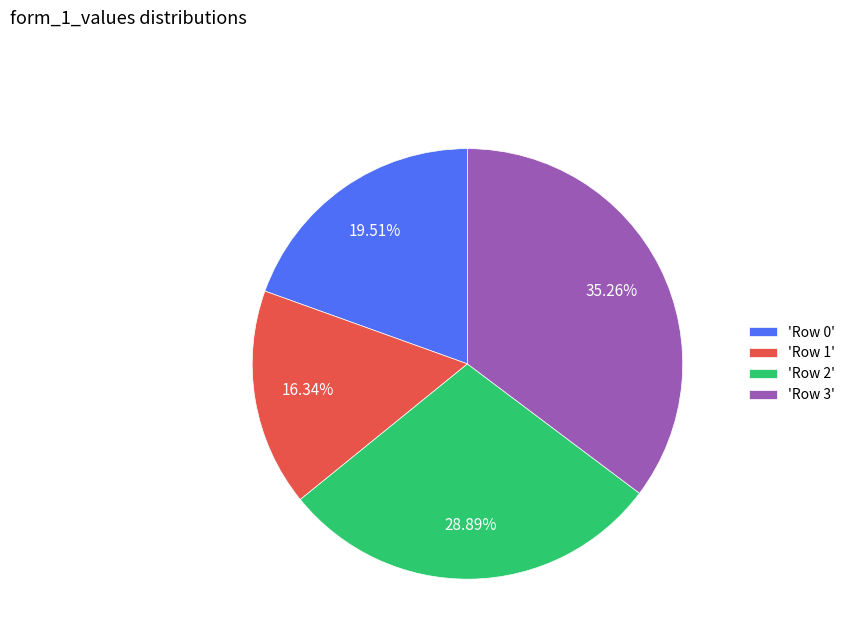

Does any single category account for the majority?

No